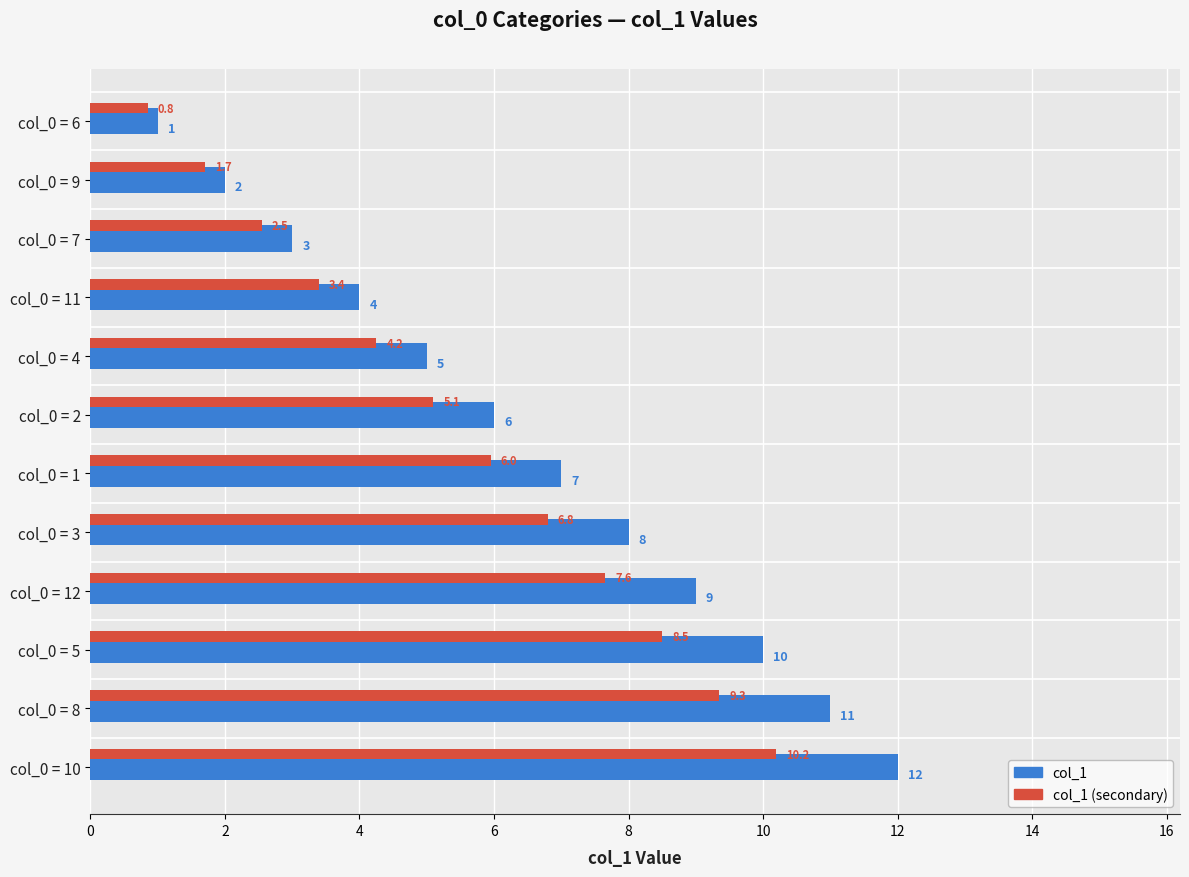

Between col_0 = 11 and col_0 = 3, which series saw the biggest shift?

col_1